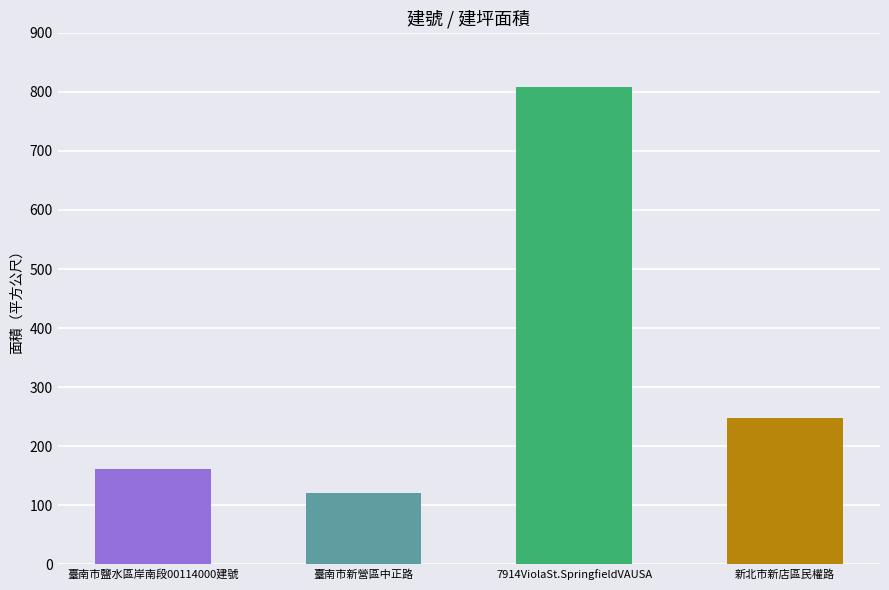

Which has a higher value, 新北市新店區民權路 or 臺南市鹽水區岸南段00114000建號?

新北市新店區民權路